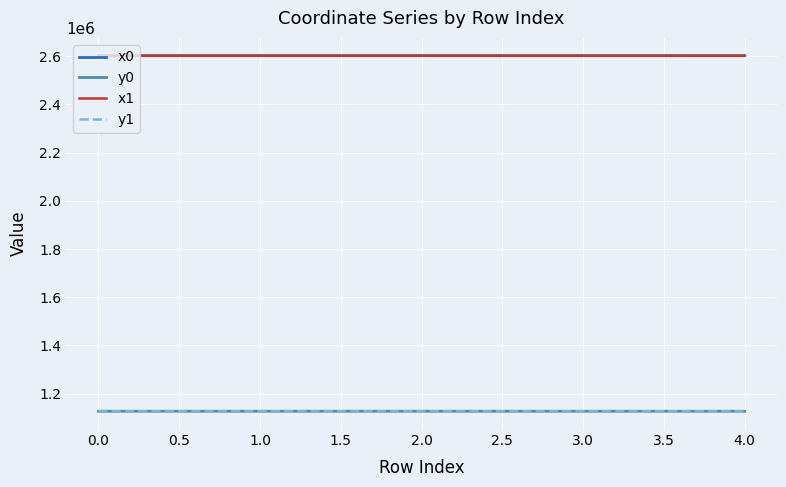

What is the minimum value for x1?

2601711.2